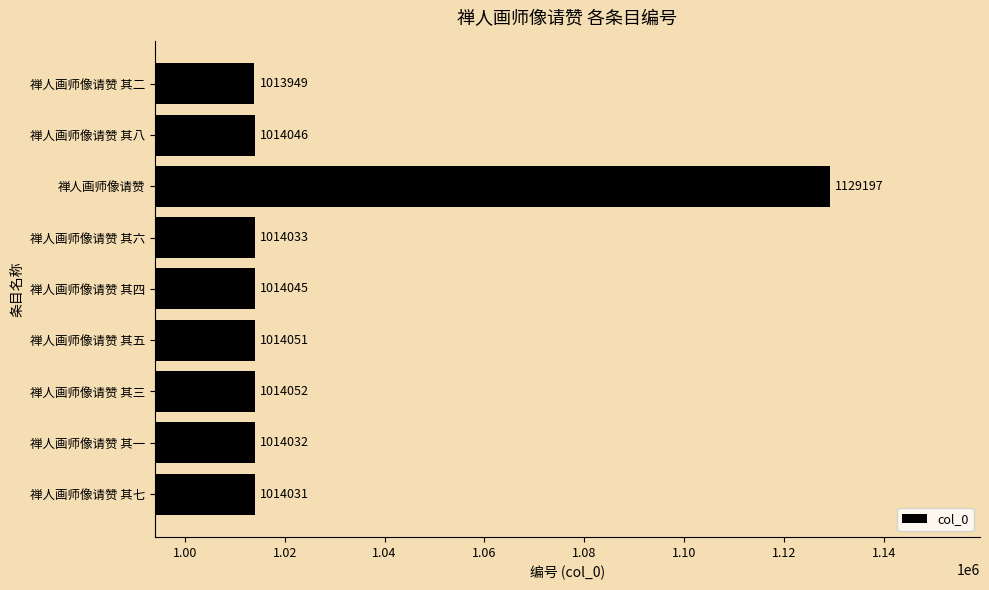

How many values are below 1014045?

4